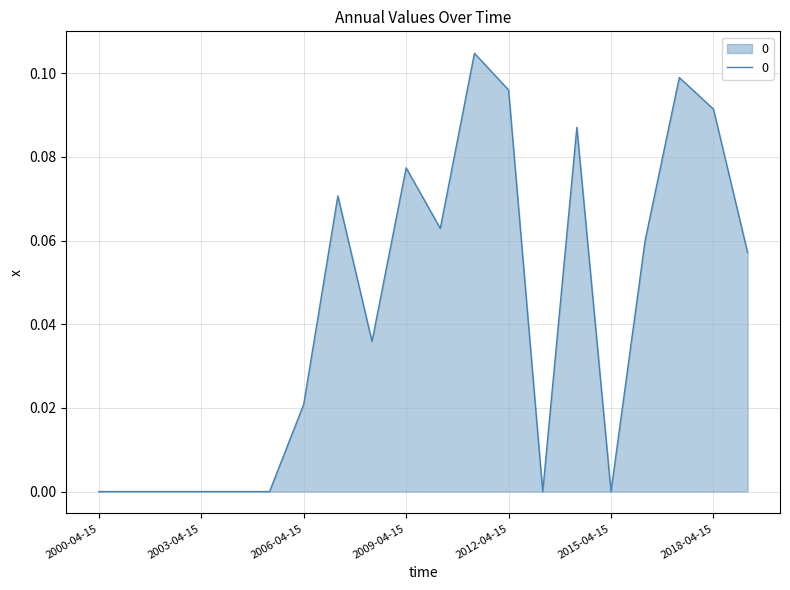

Where is the first local maximum?

2007-04-15